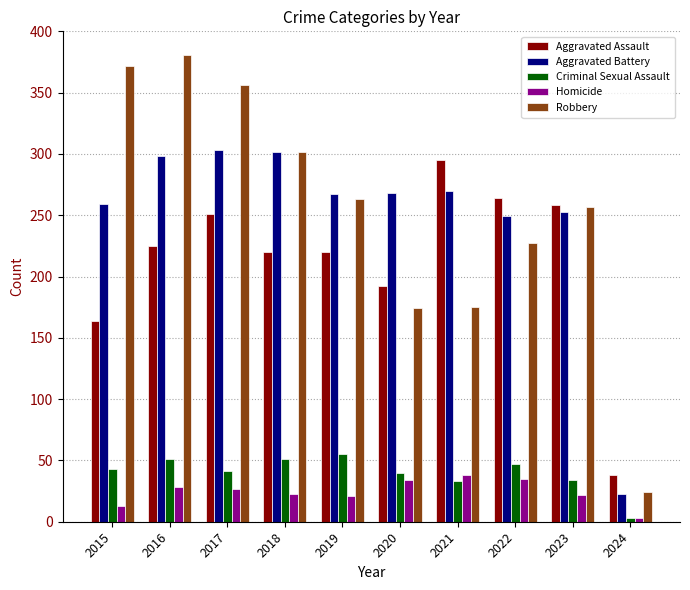

At which category does the chart reach its minimum across all series?

2024